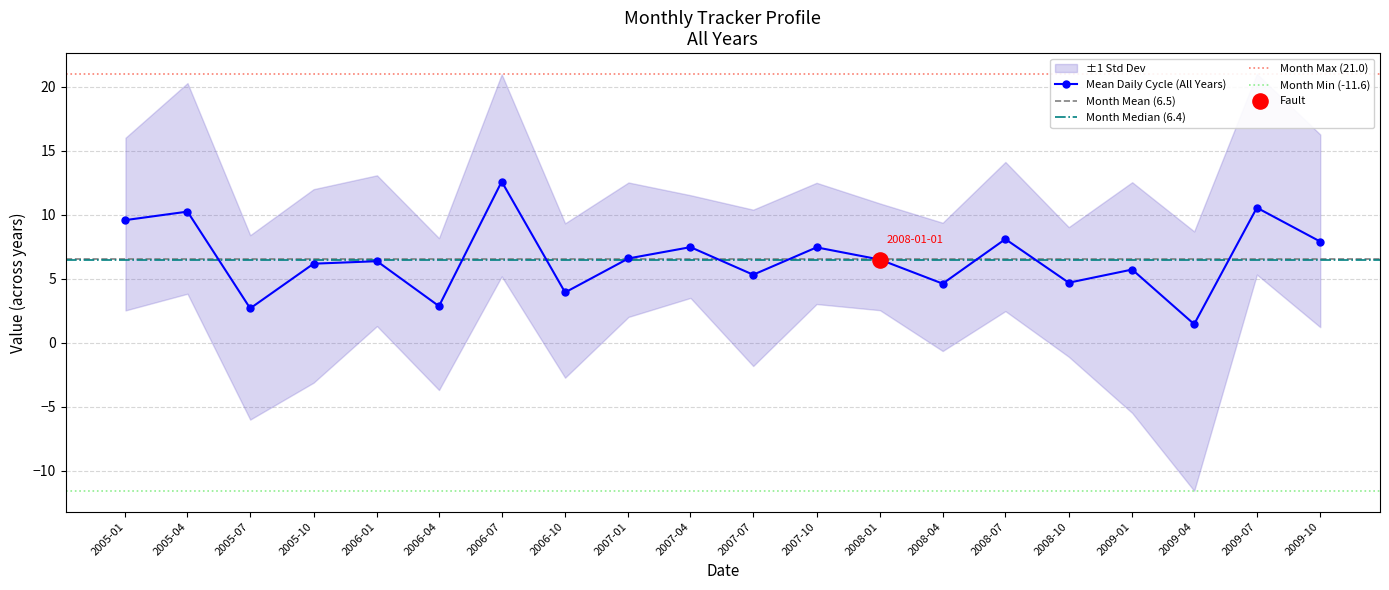

At which category does Mean Daily Cycle (All Years) reach its first local valley?

2005-07